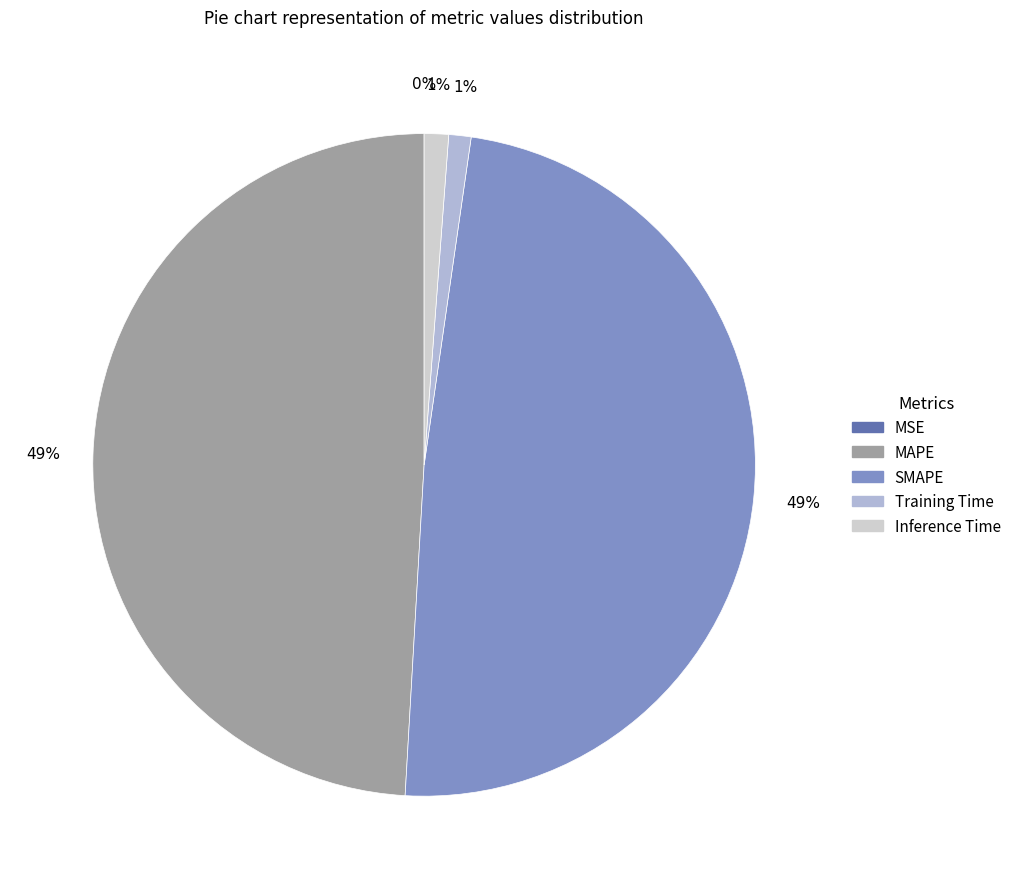

To the nearest percent, what is the combined percentage of SMAPE and MAPE?

98%